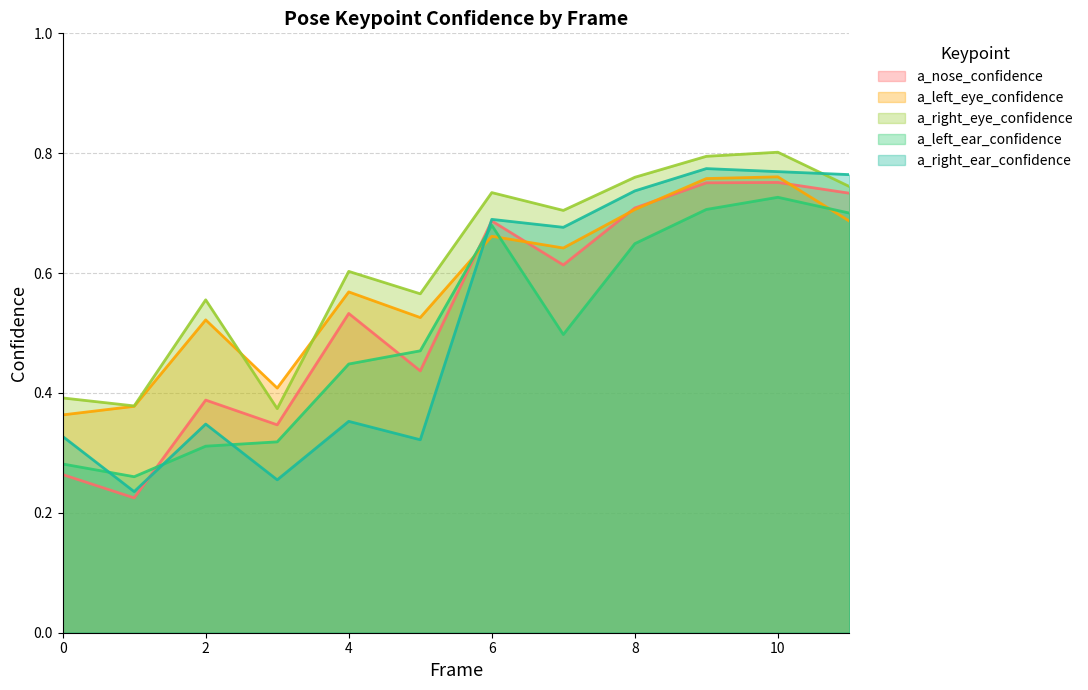

What value does the a_left_ear_confidence series have at 7?

0.5